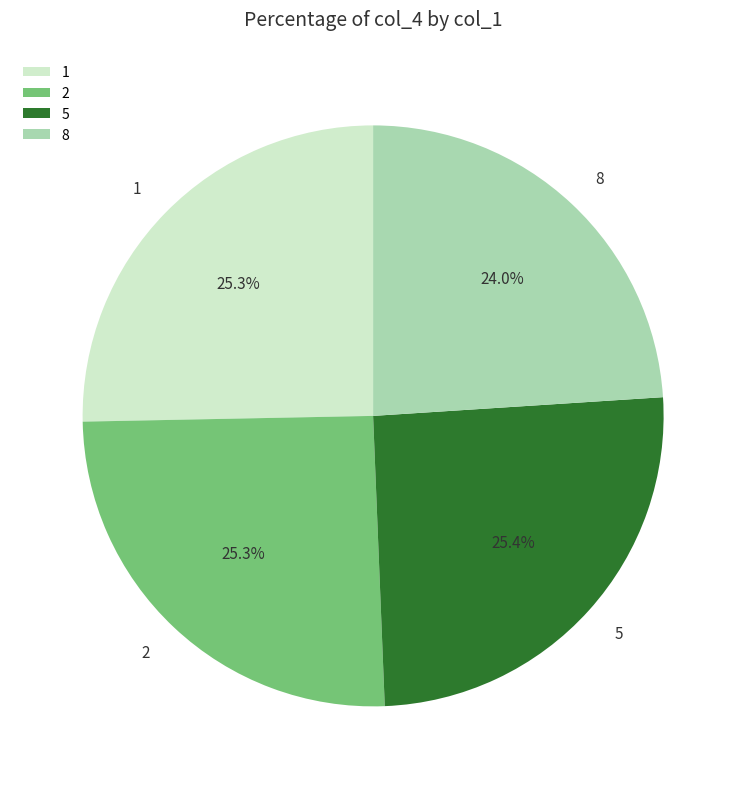

To the nearest percent, what is the difference between the largest and smallest slice percentages?

1%